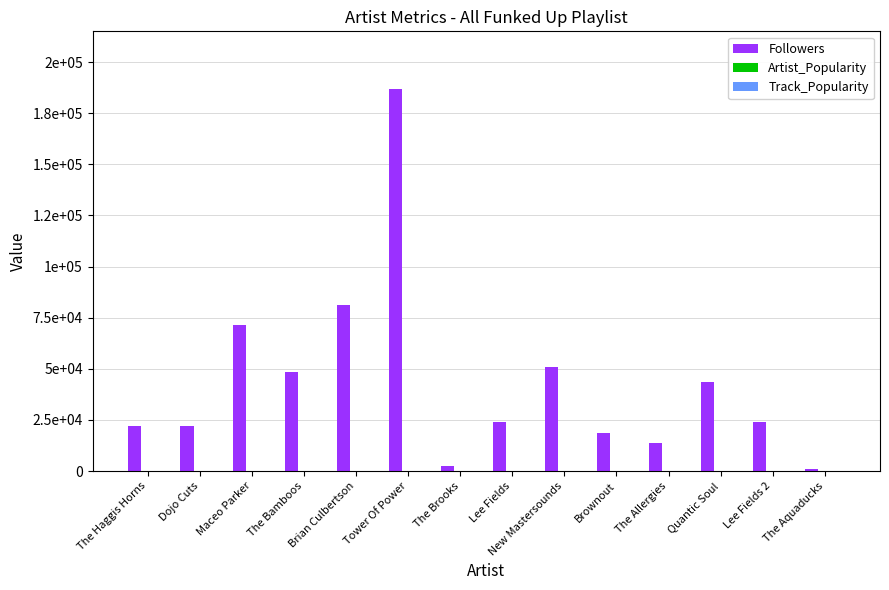

Reading right to left, list all the values displayed in this chart.

Followers: 1119	23782	43574	13941	18592	50681	23782	2455	186997	81018	48366	71483	21871	22160
Artist_Popularity: 30	52	42	44	40	49	52	30	54	53	49	45	49	45
Track_Popularity: 38	41	24	40	40	42	40	39	44	43	44	43	43	42